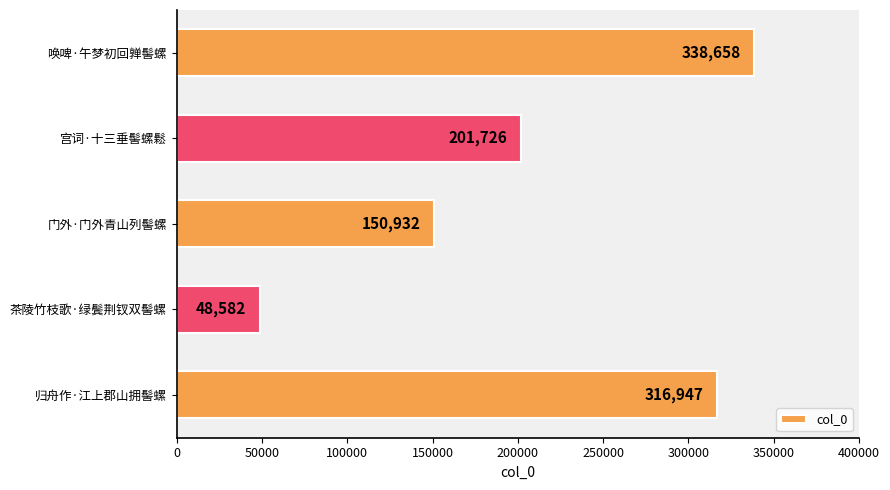

Reading top to bottom, what are all the values shown in this chart?

338658	201726	150932	48582	316947